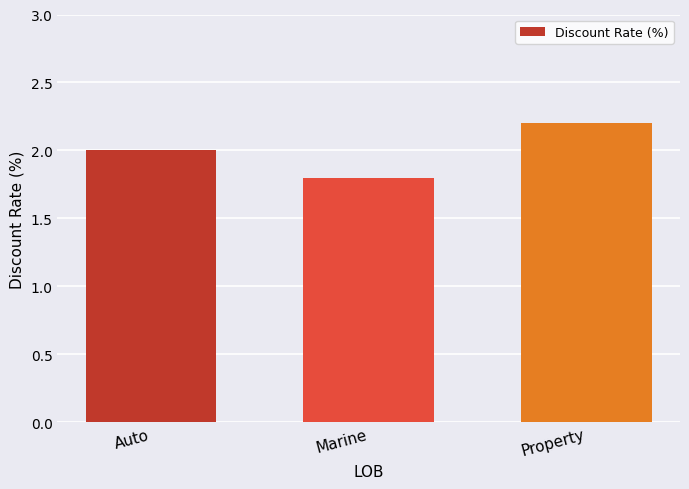

Reading left to right, transcribe all the data shown in this chart.

2.0	1.8	2.2